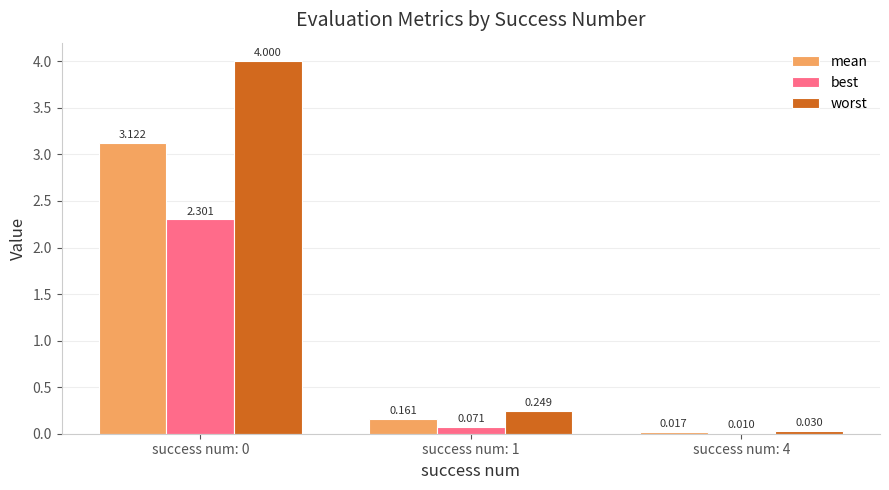

Between success num: 0 and success num: 1, which series saw the biggest shift?

worst